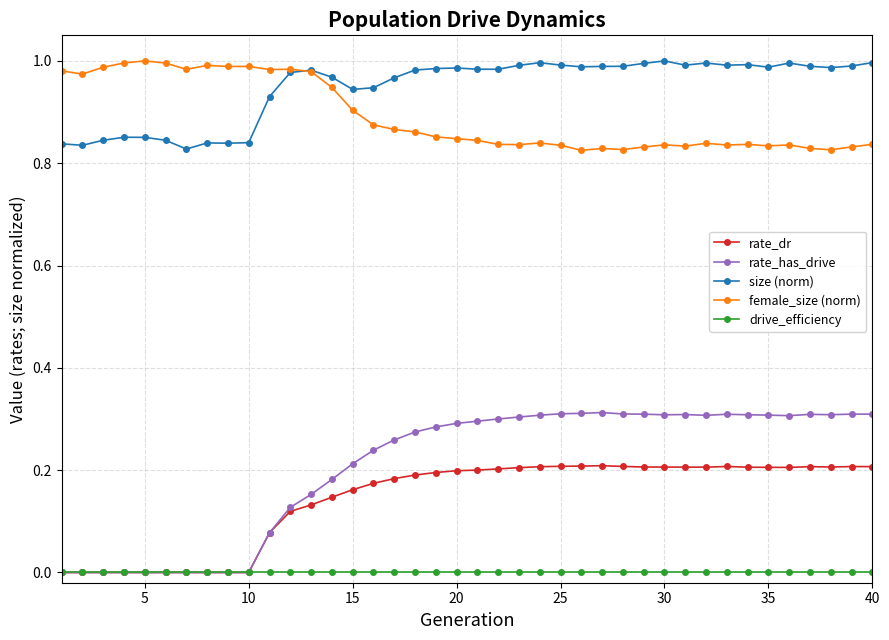

True or false: rate_has_drive has more than 1 points higher than both neighbors.

True